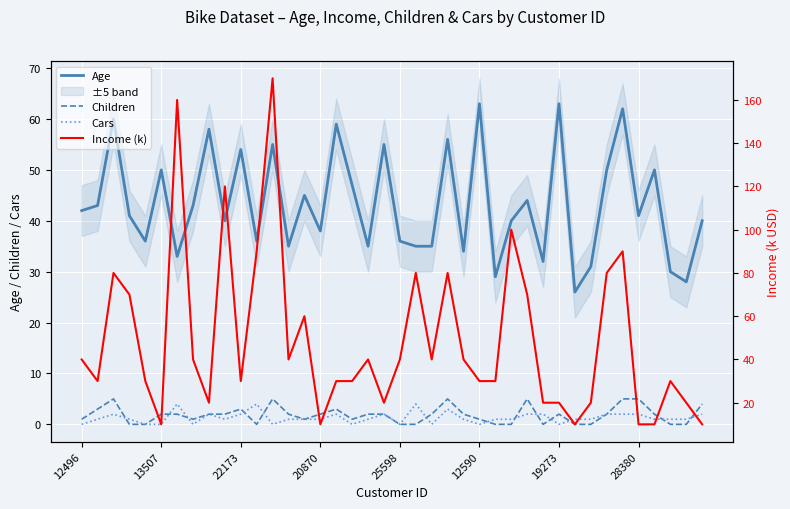

What is the highest value of the Cars series?

4